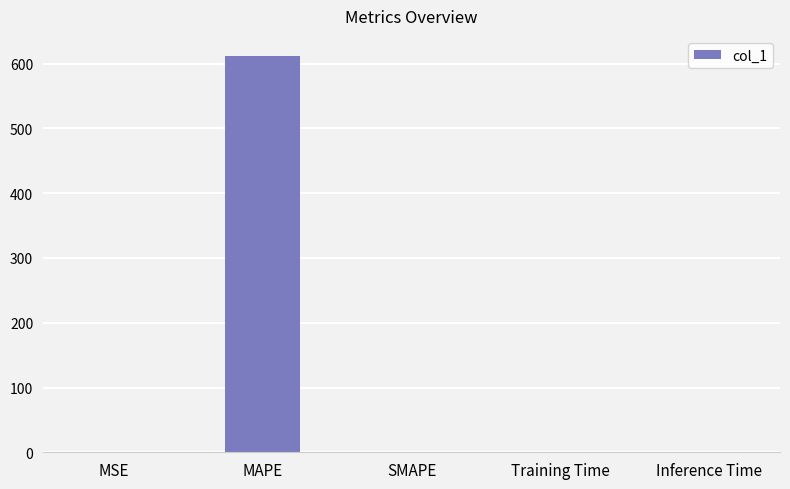

Are the bars horizontal?

No